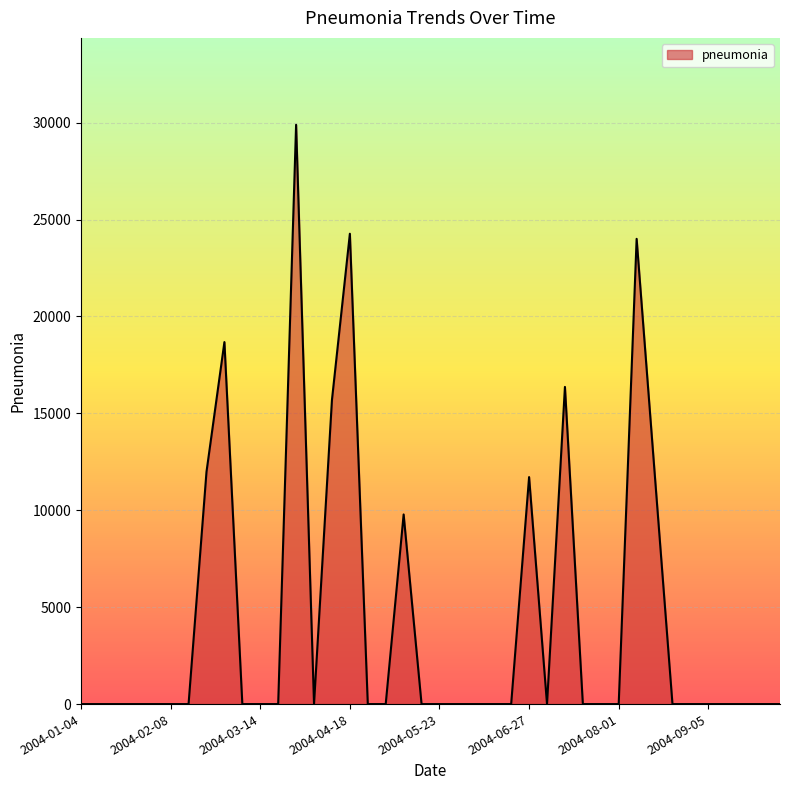

What is the difference between the maximum and minimum values?

29888.0